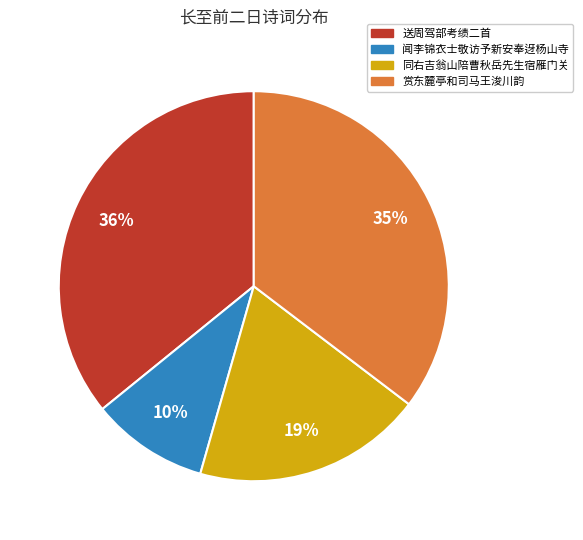

Is there any slice that represents more than half of the pie?

No